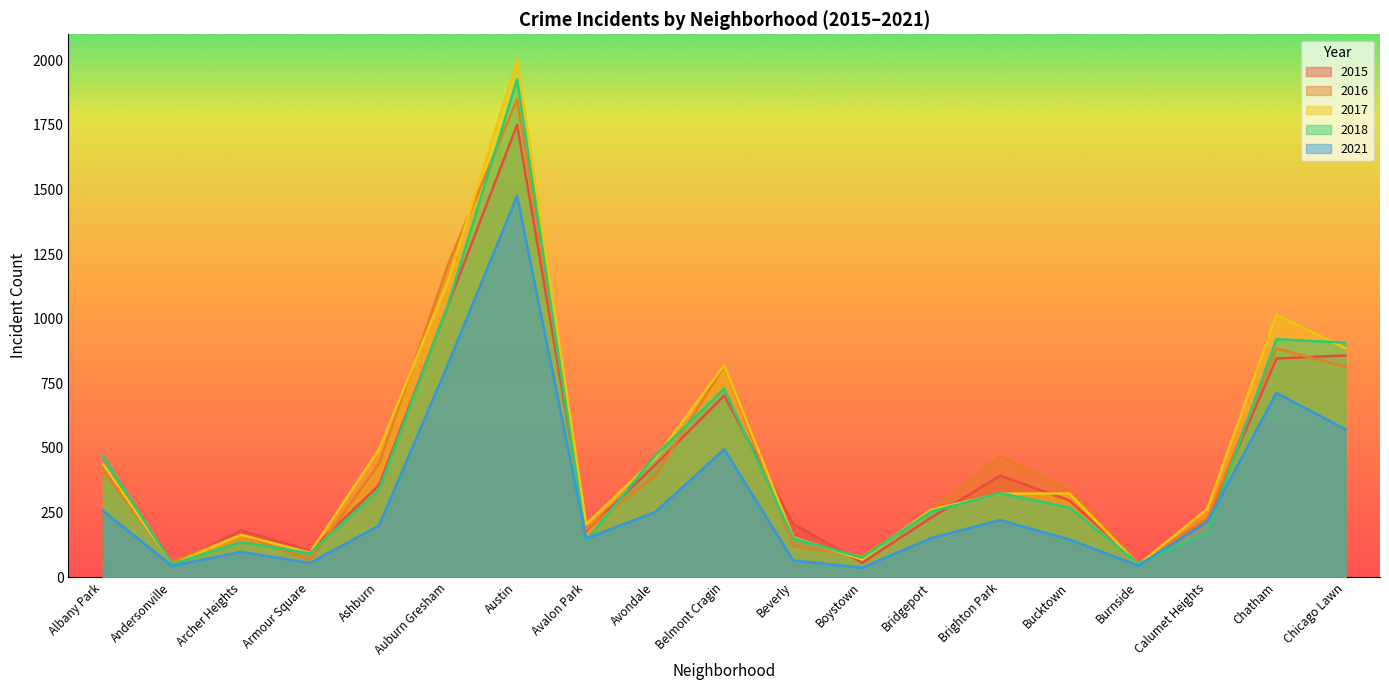

Which label corresponds to the largest value in the chart?

Austin